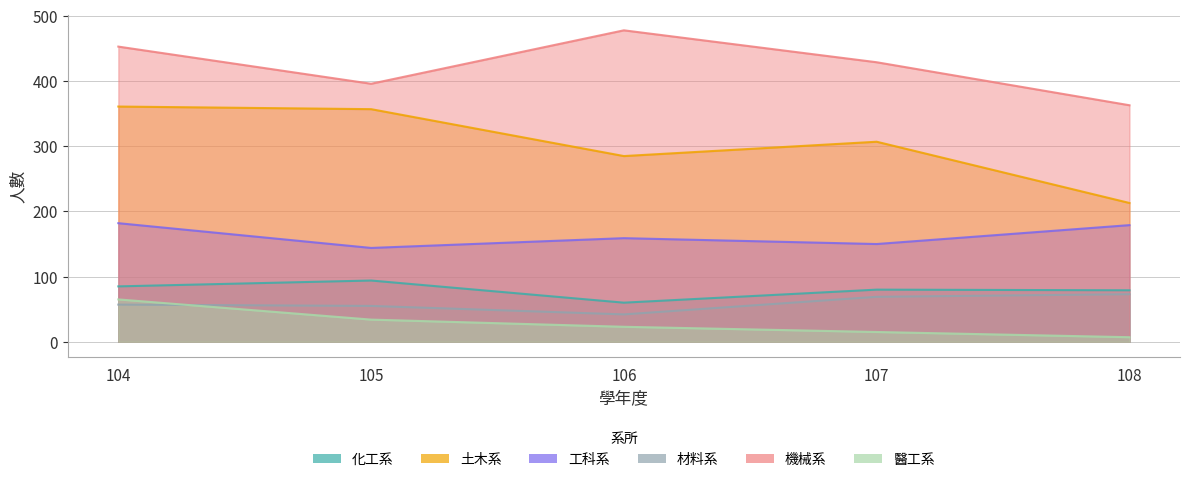

Does the chart display data point markers on the line(s)?

No